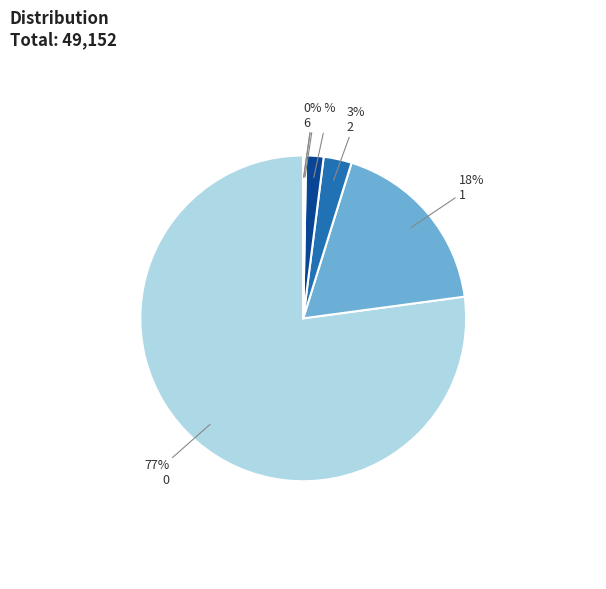

To the nearest percent, what is the difference between the largest and smallest slice percentages?

77%